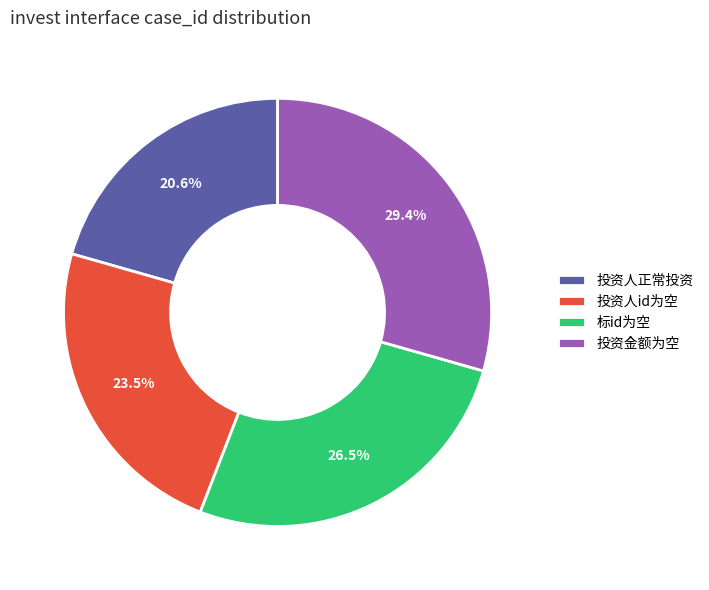

Is there a majority slice in this chart?

No